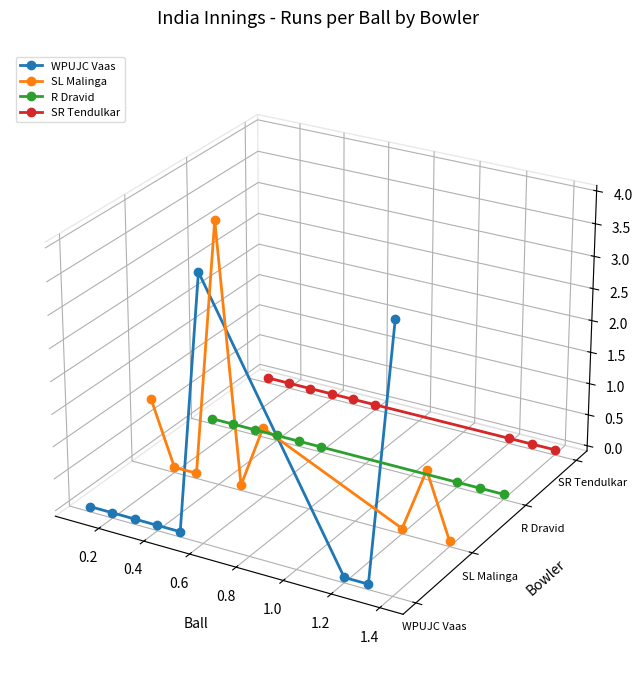

Does the chart display data point markers on the line(s)?

Yes